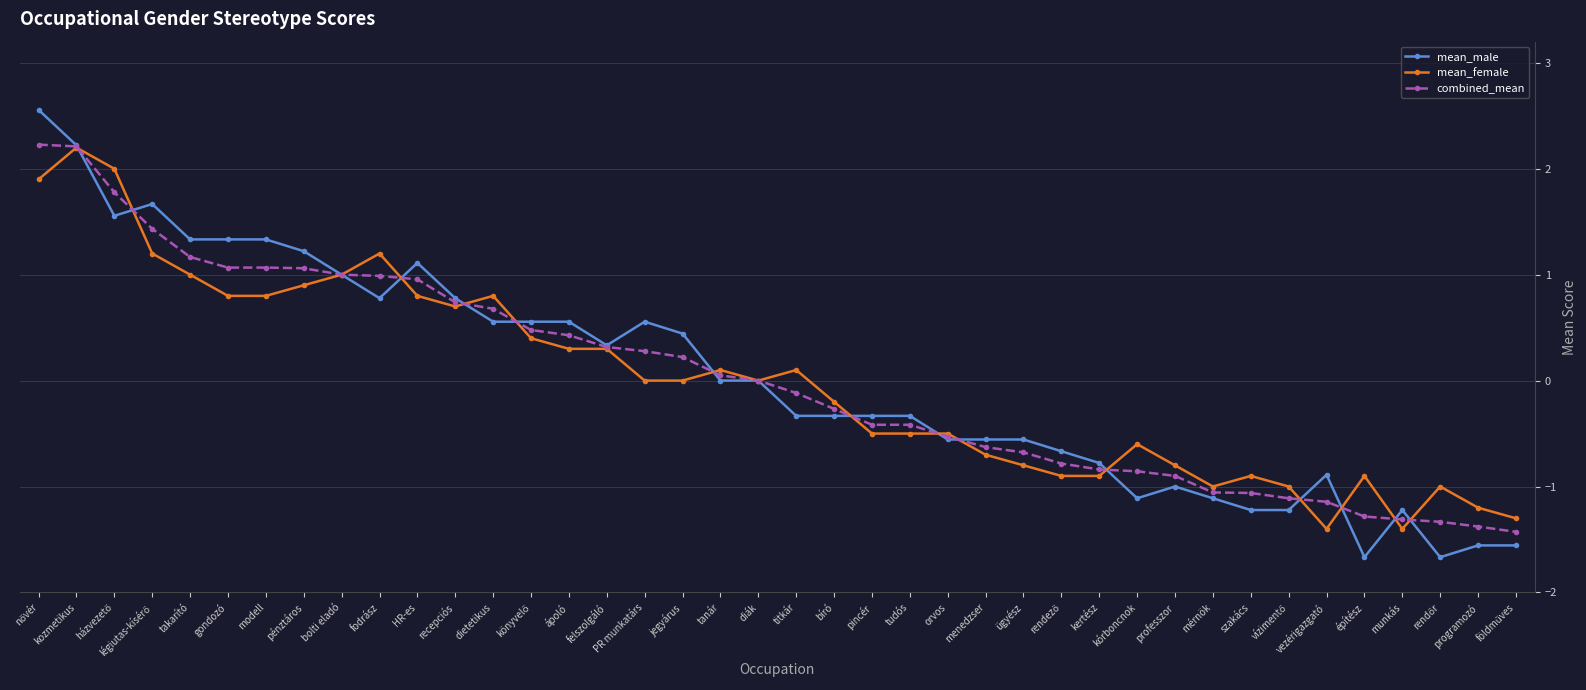

What is the greatest value displayed?

2.6